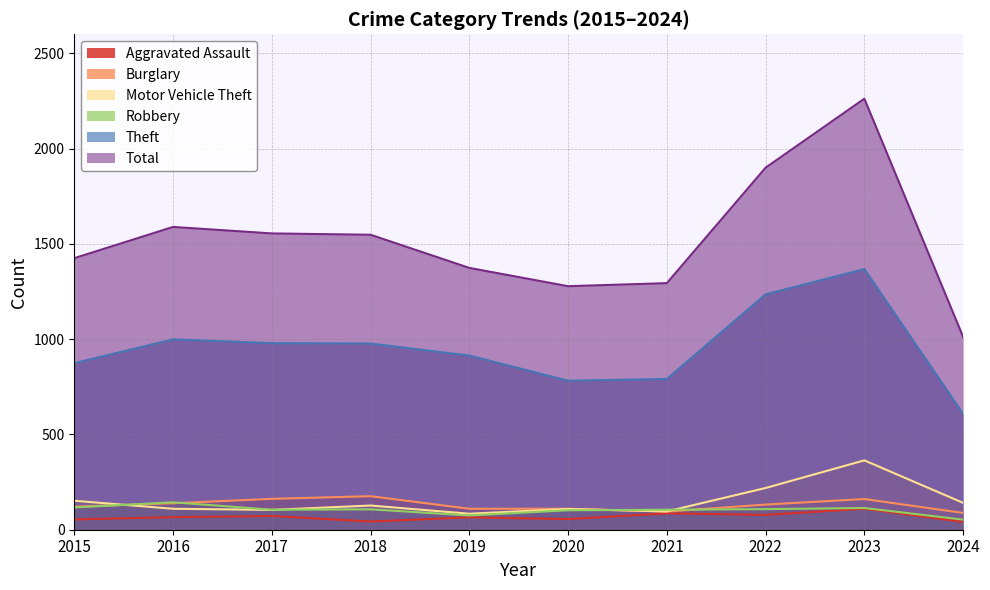

Count the number of data series in this chart.

6